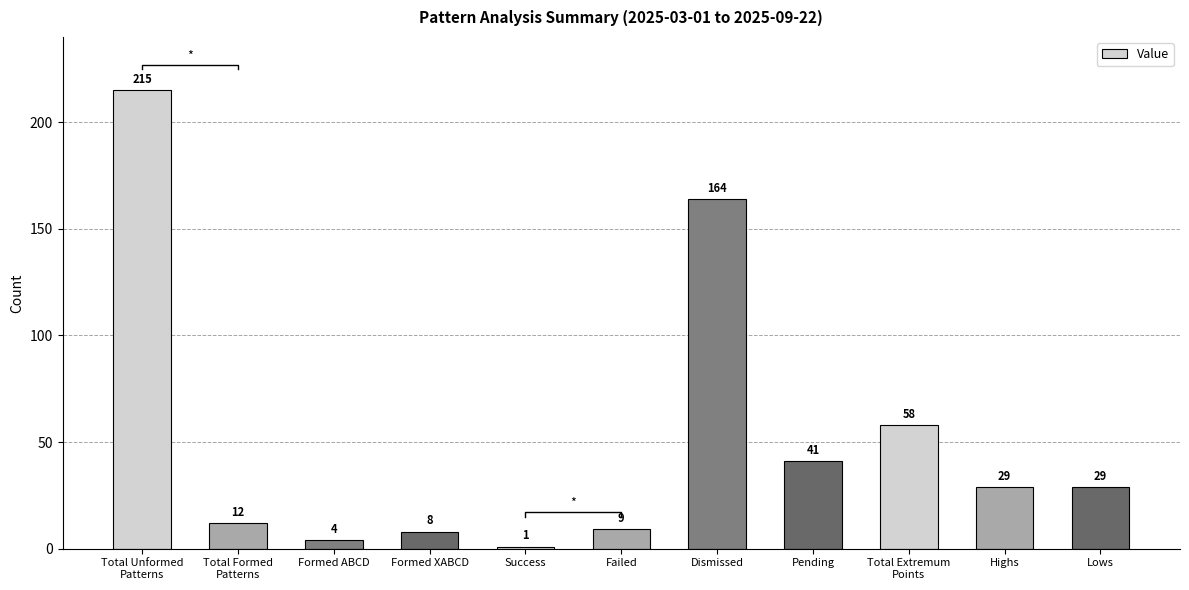

List the labels in order of value, largest first.

Total Unformed
Patterns, Dismissed, Total Extremum
Points, Pending, Highs, Lows, Total Formed
Patterns, Failed, Formed XABCD, Formed ABCD, Success